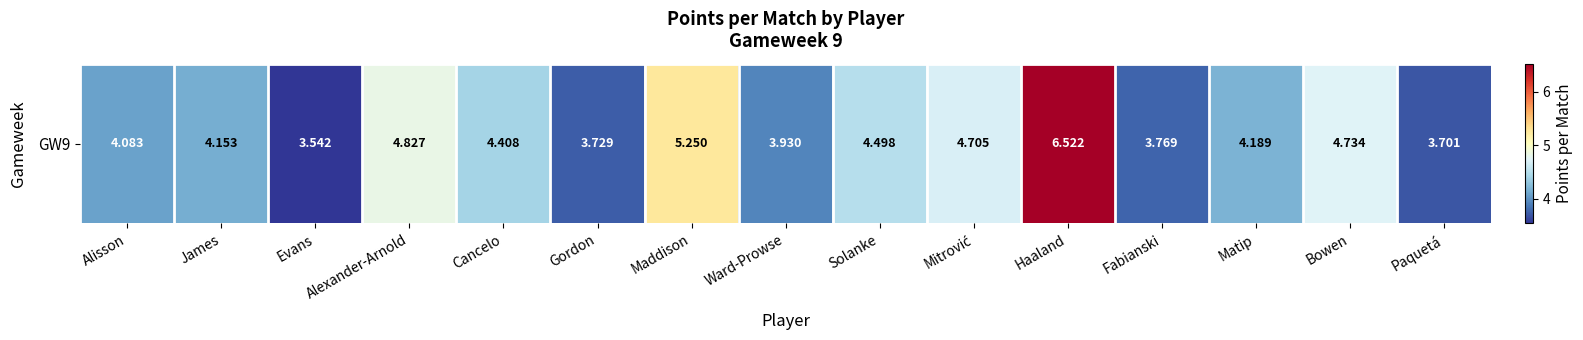

What is the difference between the values at Matip and Haaland?

2.3